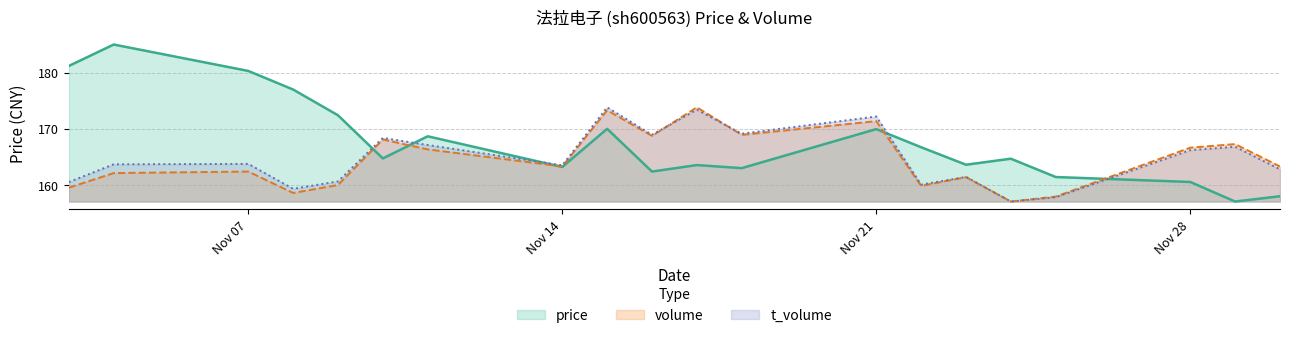

At which label does price first exceed 164?

2022-11-03